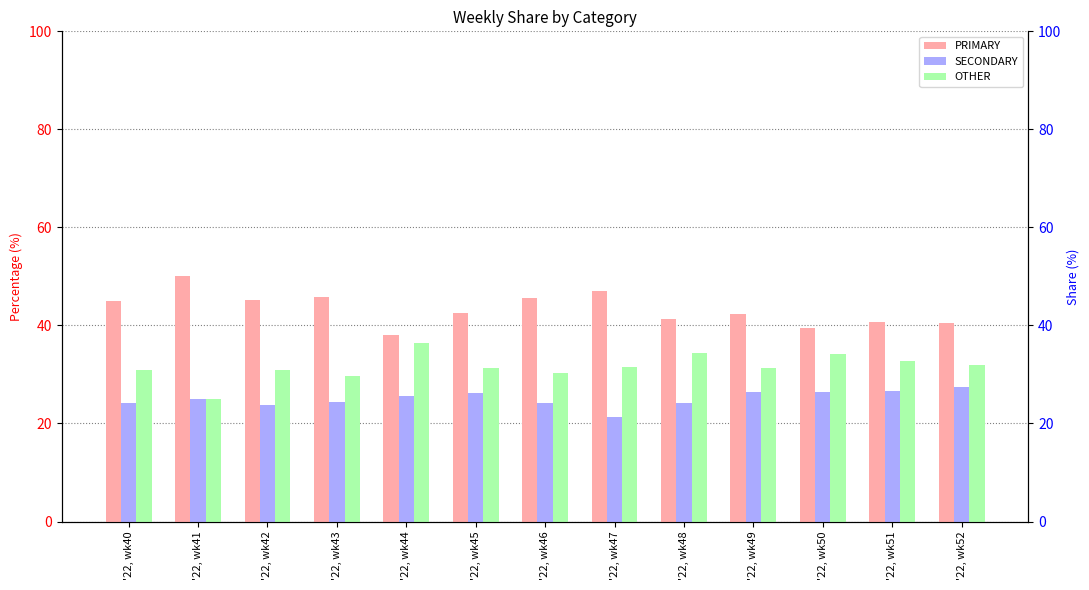

What is the value of the PRIMARY bar at the 13th from the left?

40.5